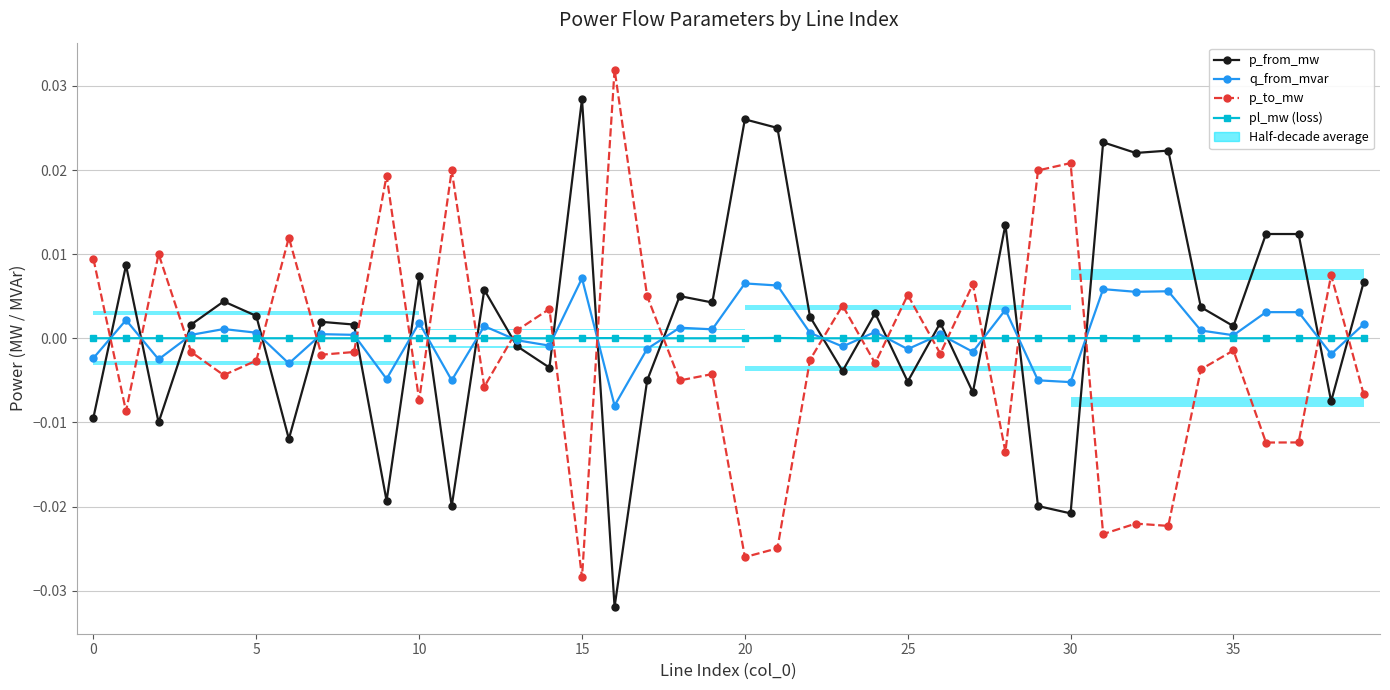

The p_to_mw series shows -0.0 at 22. True or false?

True